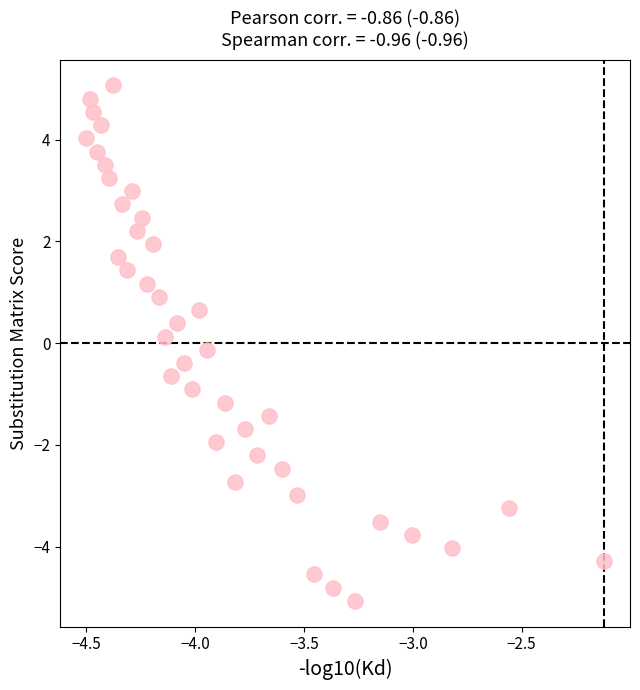

What is the range of X values (max minus min)?

2.4